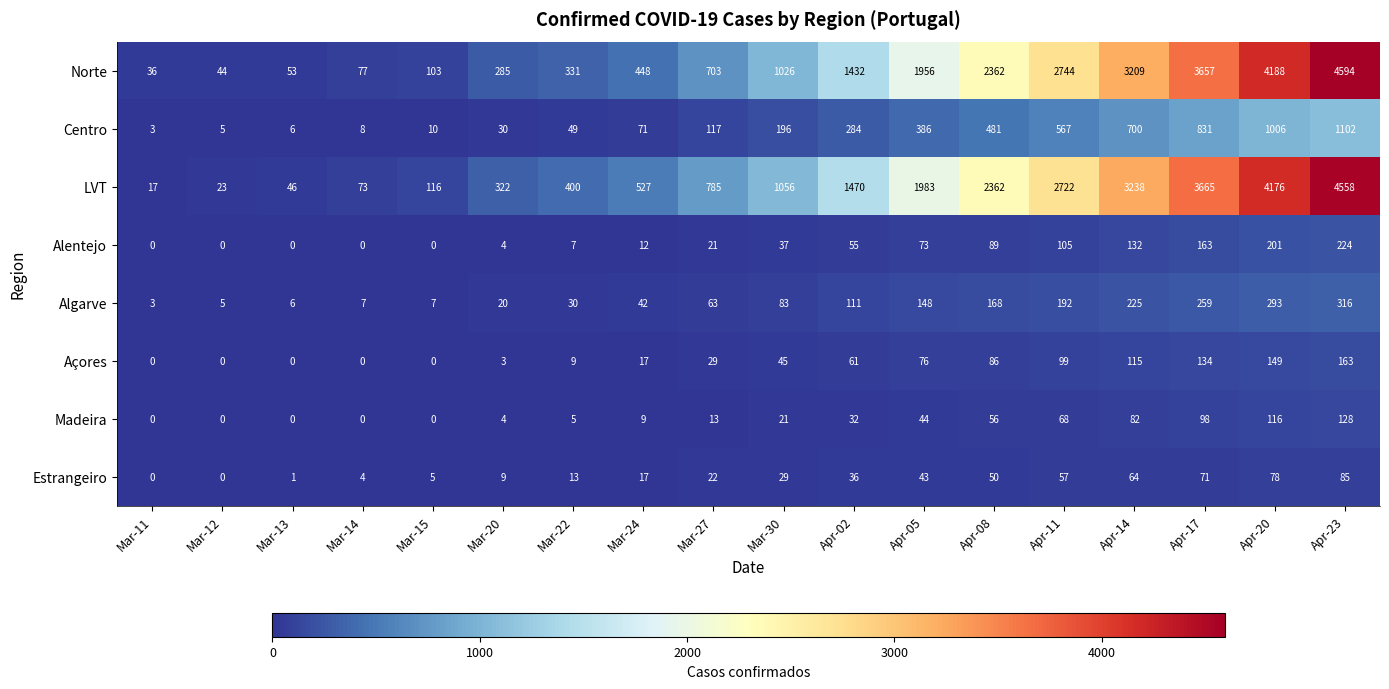

Rank the series at Apr-17 from highest to lowest value.

LVT, Norte, Centro, Algarve, Alentejo, Açores, Madeira, Estrangeiro